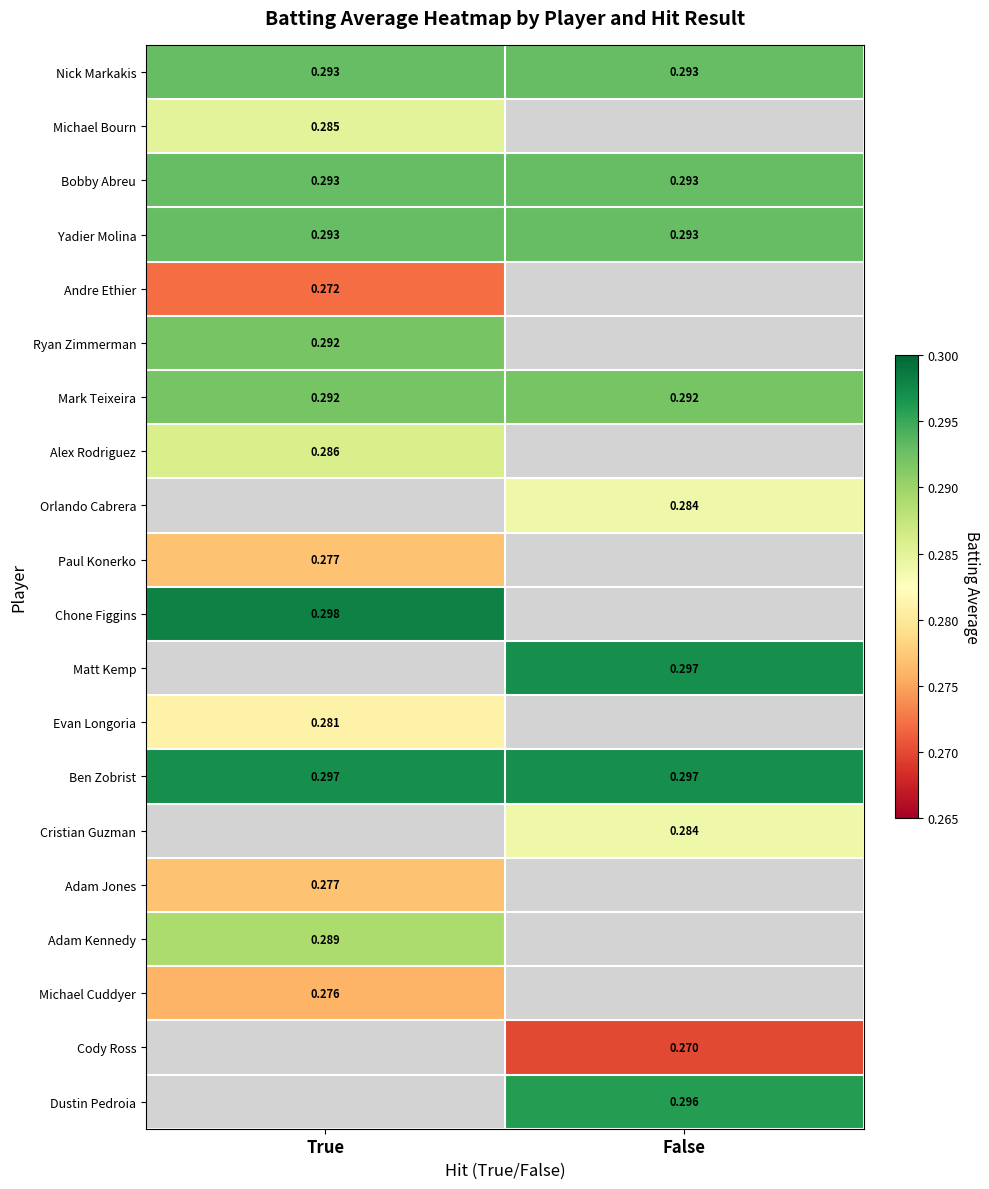

True or false: Ryan Zimmerman has a value of 0.3 at True.

True